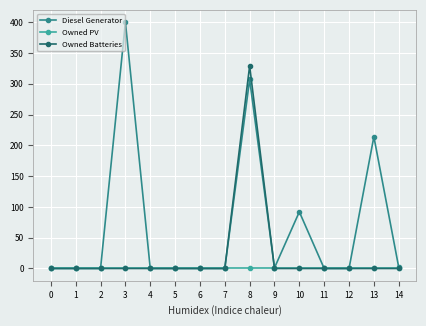

Rank the series by their average value, from highest to lowest.

Diesel Generator, Owned Batteries, Owned PV